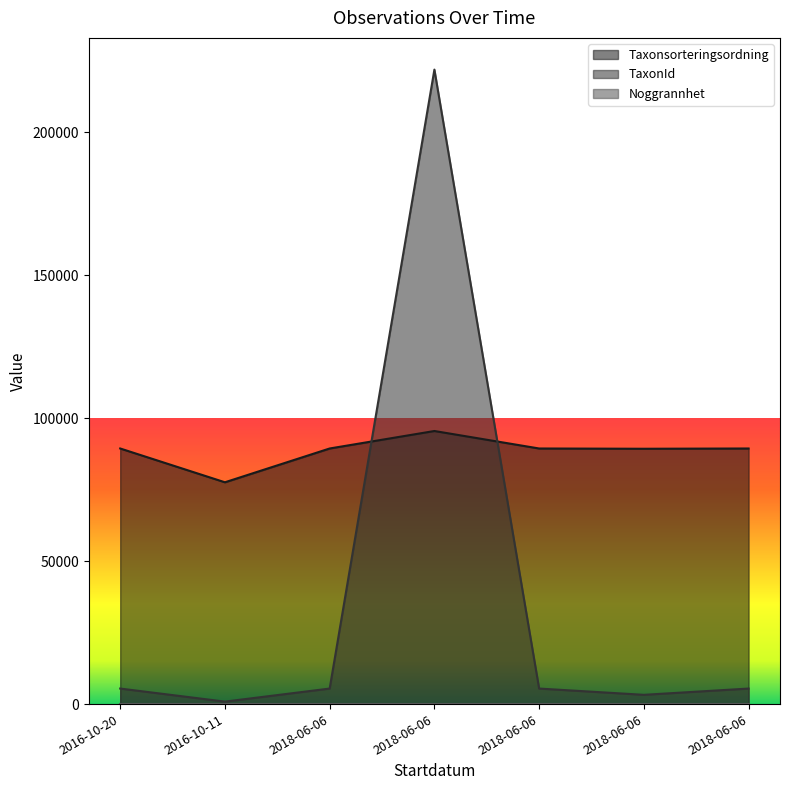

Which category has the lowest value in the TaxonId series?

2016-10-11